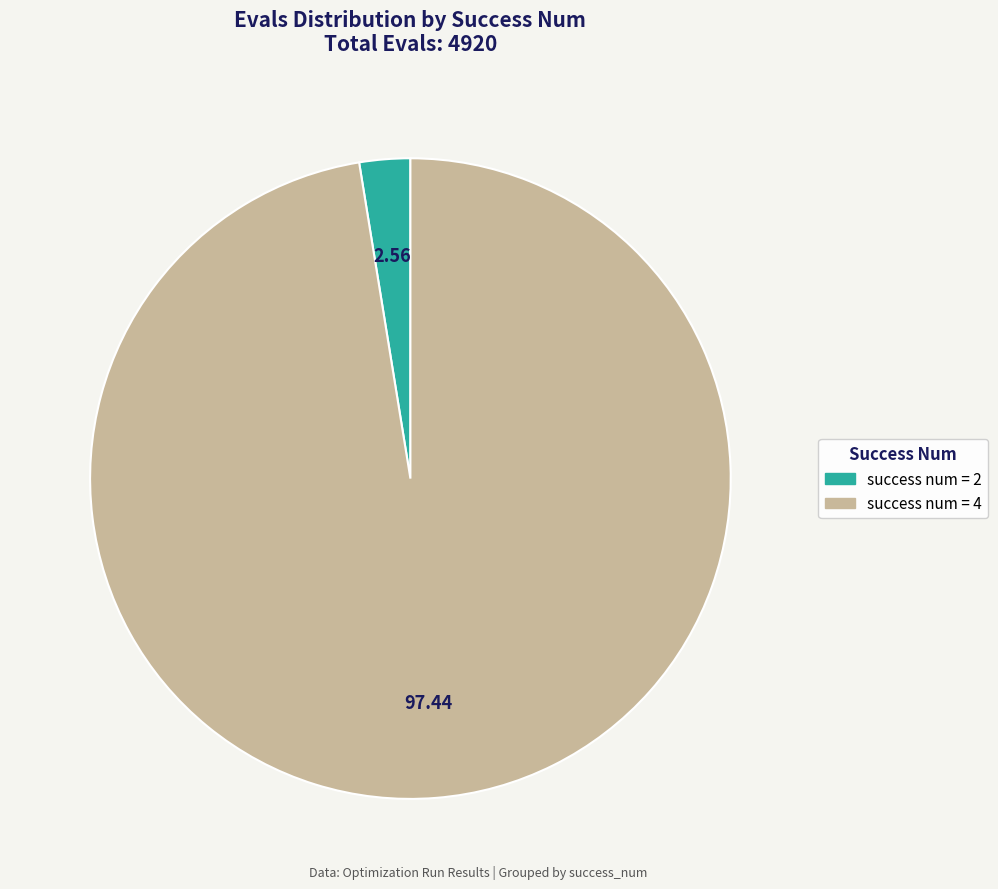

Is there any slice that represents more than half of the pie?

Yes